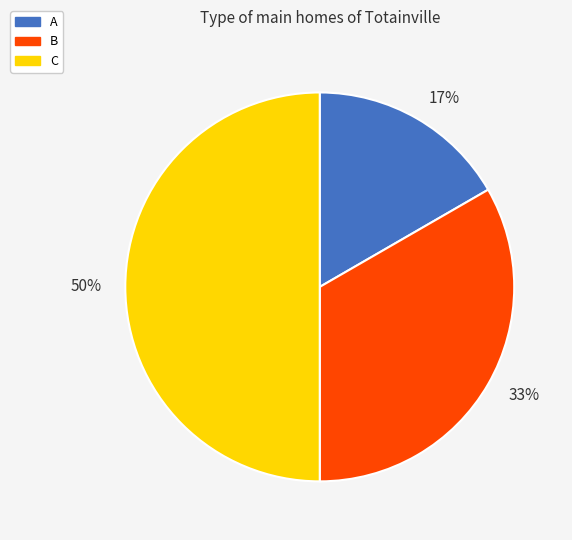

To the nearest percent, what is the combined percentage of B and A?

50%